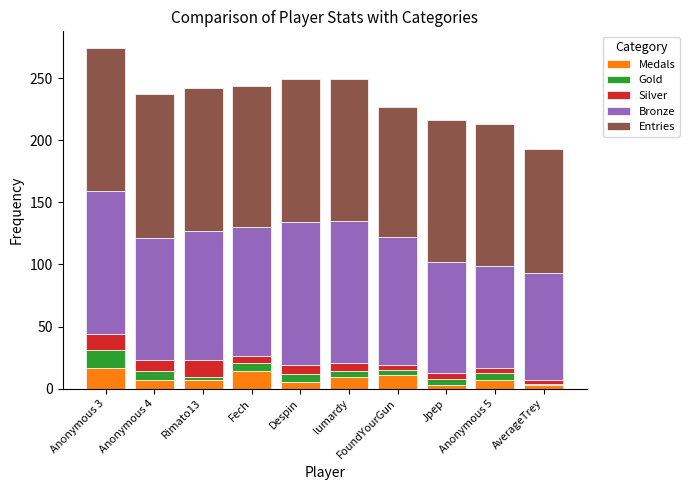

What is the highest value of the Medals series?

17